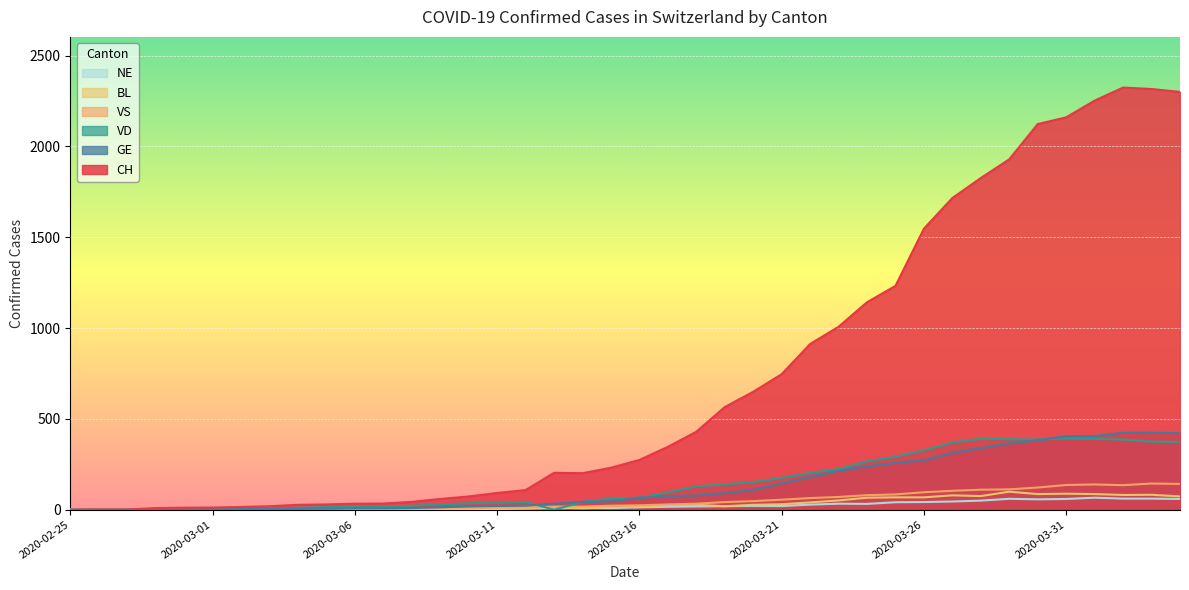

Which series has the largest range (max minus min)?

CH